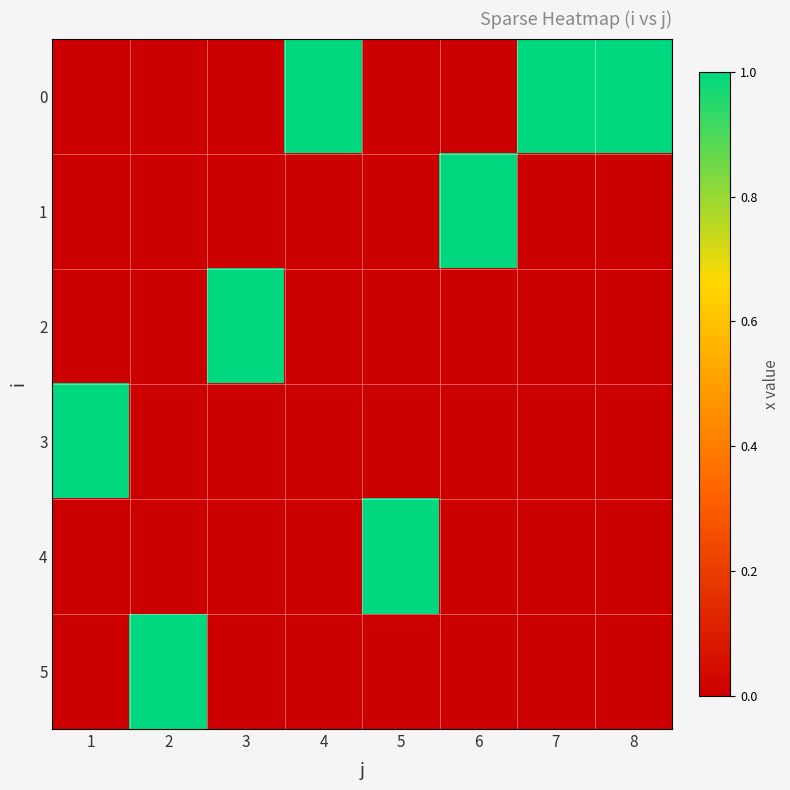

Rank the series at 3 from highest to lowest value.

2, 0, 1, 3, 4, 5